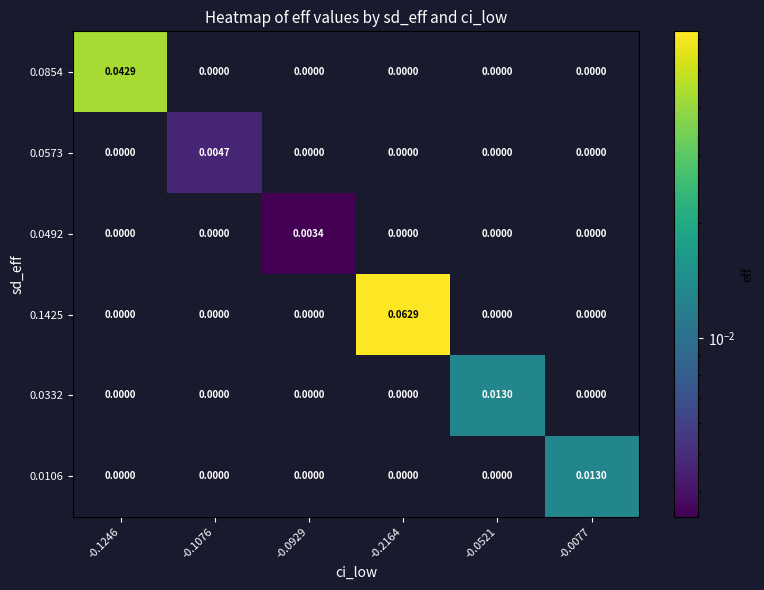

Is the value of 0.0106 at -0.0077 greater than the value of 0.0573 at -0.0077?

Yes